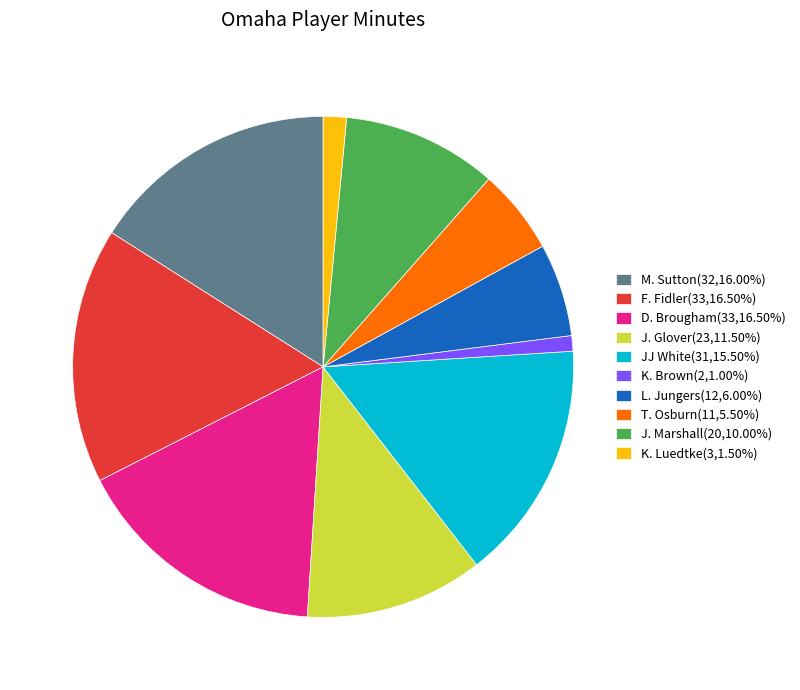

The J. Glover slice represents 12% of the pie. True or false?

True